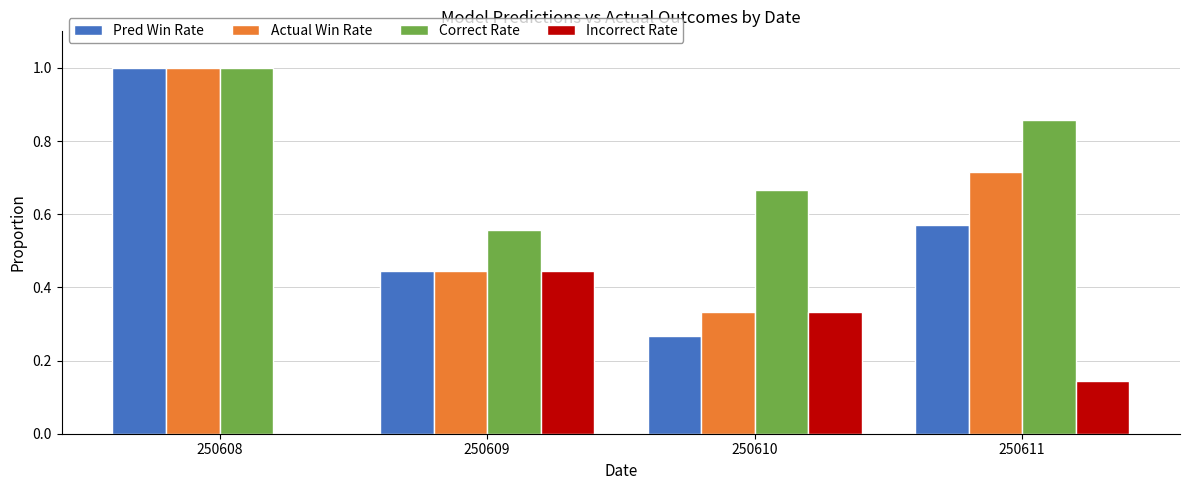

The value of Correct Rate at 250608 is 1.0. True or false?

True